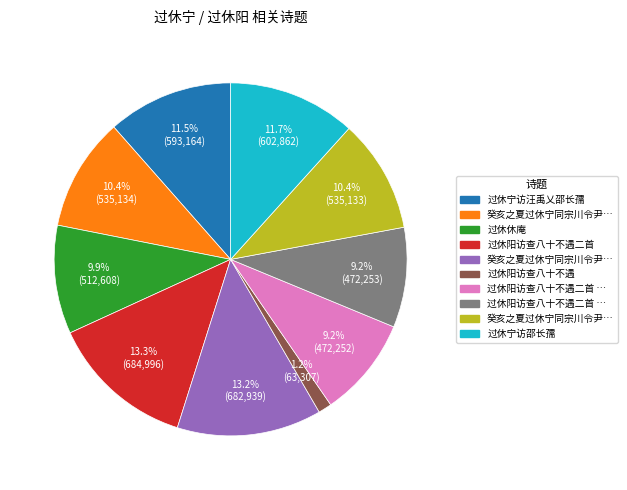

Does any single category account for the majority?

No